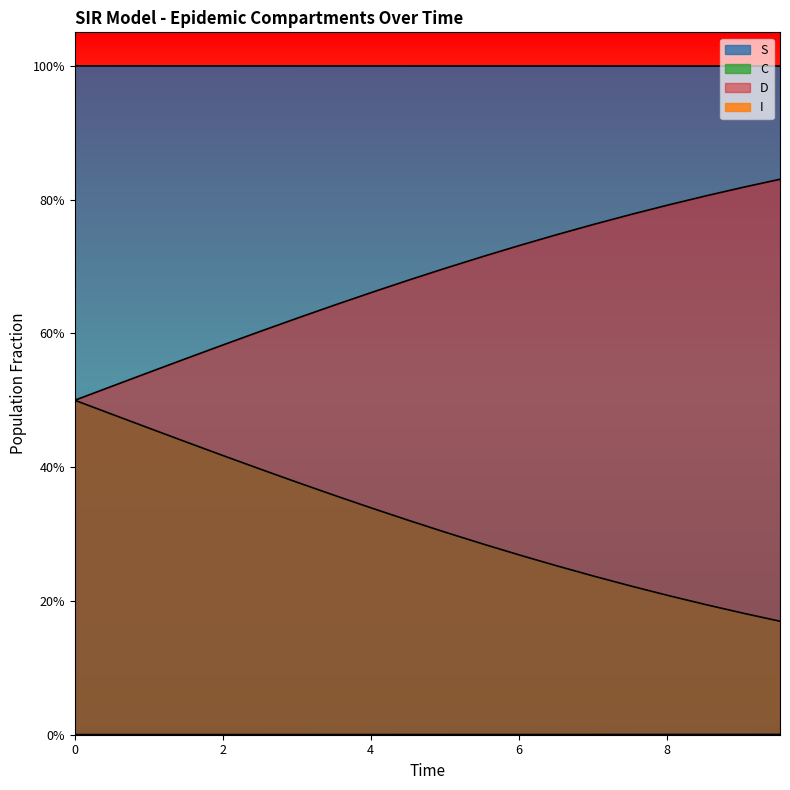

Reading left to right, what are all the values shown in this chart?

S: 1.0	1.0	1.0	1.0	1.0	1.0	1.0	1.0	1.0	1.0	1.0	1.0	1.0	1.0	1.0	1.0	1.0	1.0	1.0	1.0
I: 0.0	0.0	0.0	0.0	0.0	0.0	0.0	0.0	0.0	0.0	0.0	0.0	0.0	0.0	0.0	0.0	0.0	0.0	0.0	0.0
C: 0.5	0.5	0.5	0.4	0.4	0.4	0.4	0.4	0.3	0.3	0.3	0.3	0.3	0.3	0.2	0.2	0.2	0.2	0.2	0.2
D: 0.5	0.5	0.5	0.6	0.6	0.6	0.6	0.6	0.7	0.7	0.7	0.7	0.7	0.7	0.8	0.8	0.8	0.8	0.8	0.8